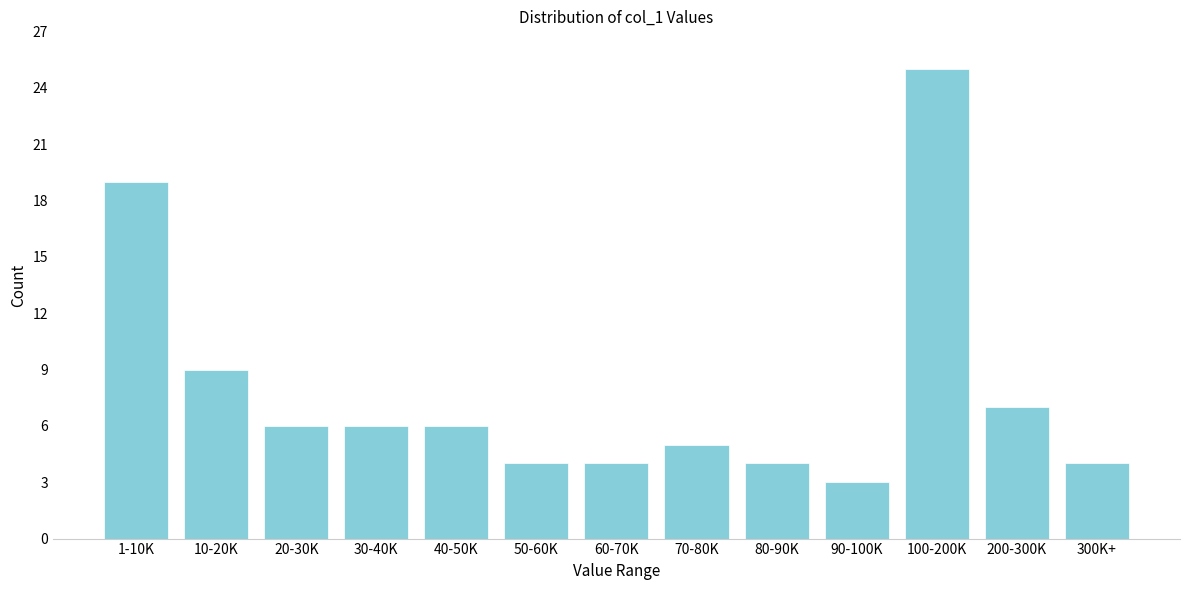

Reading right to left, list all the values displayed in this chart.

300K+=4	200-300K=7	100-200K=25	90-100K=3	80-90K=4	70-80K=5	60-70K=4	50-60K=4	40-50K=6	30-40K=6	20-30K=6	10-20K=9	1-10K=19